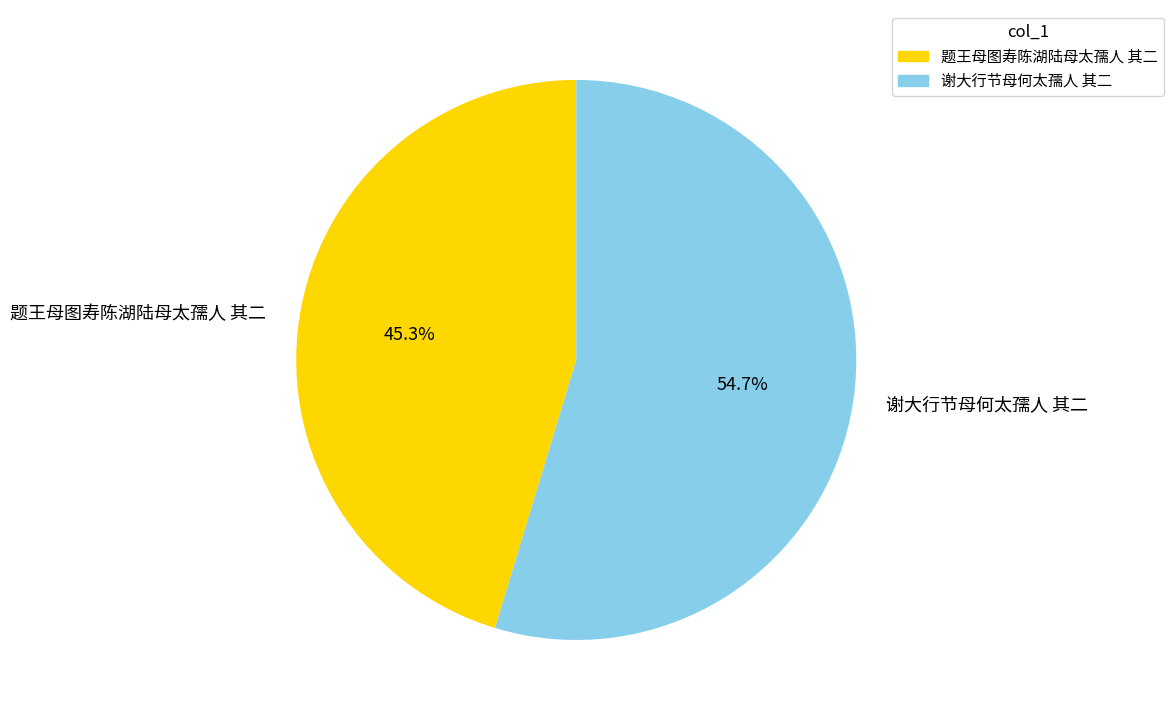

What is the majority slice?

谢大行节母何太孺人 其二